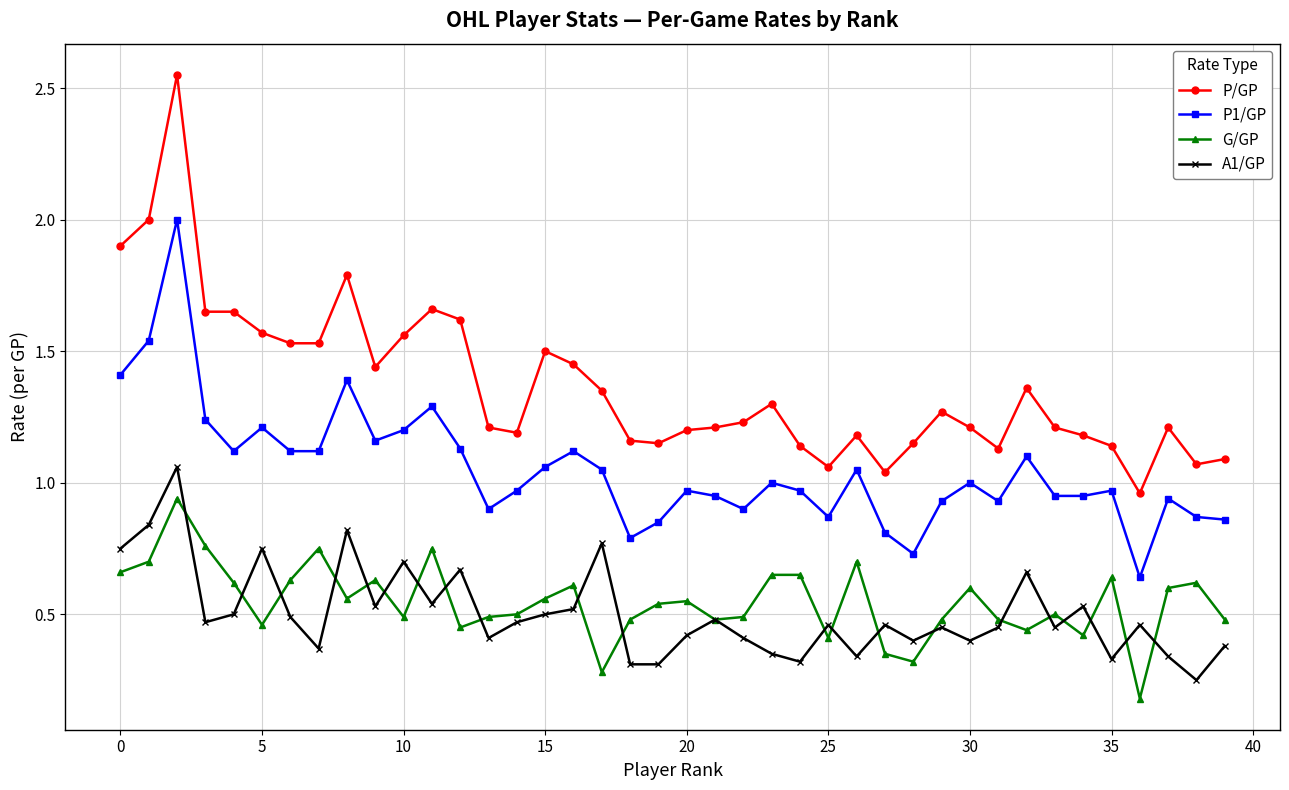

True or false: P1/GP and P/GP intersect in this chart.

False